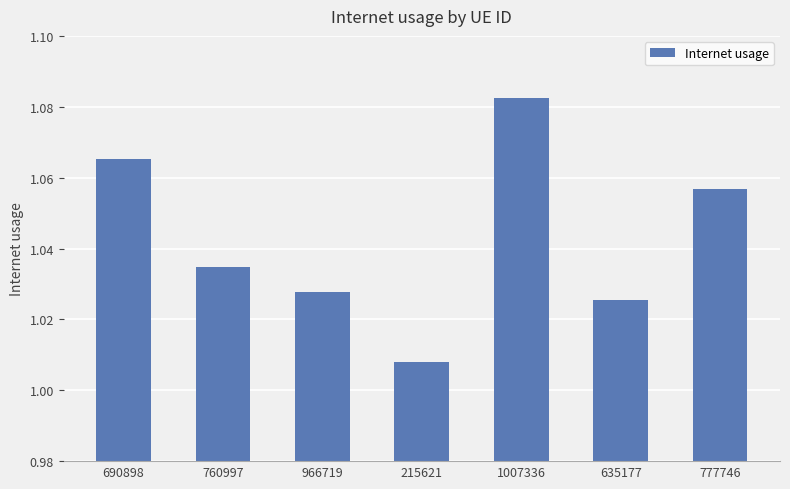

Which label corresponds to the smallest value in the chart?

215621